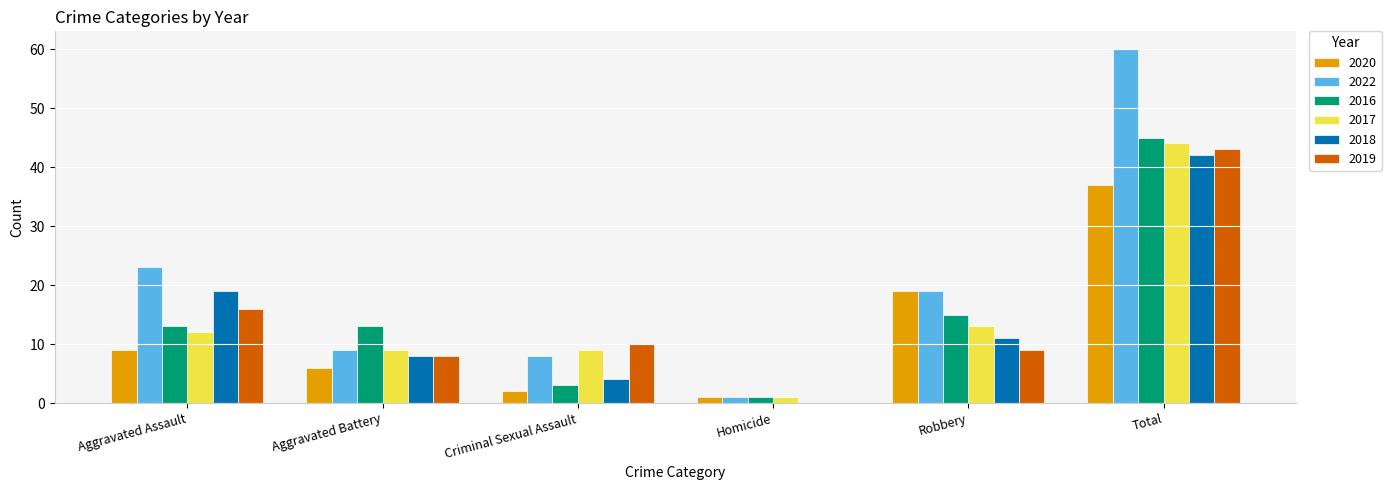

Which series changed the most between Aggravated Battery and Robbery?

2020